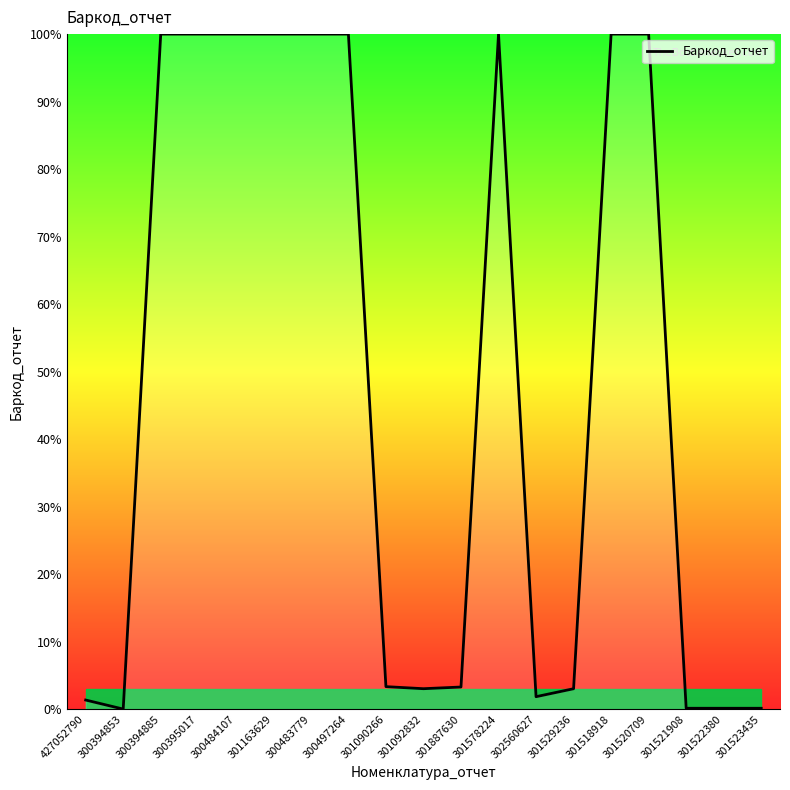

Does the chart have visible grid lines?

No